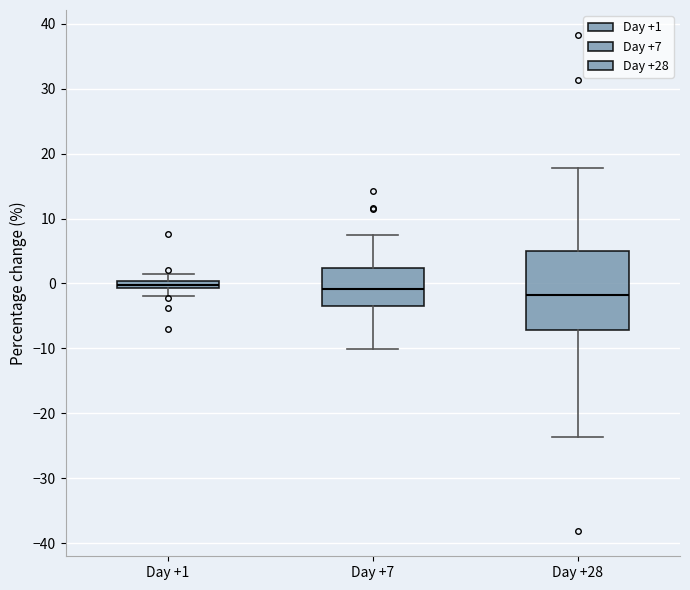

Where is the lower edge of the box for Day +1 on the y-axis? The values are not printed on the chart, so give them approximately, as read against the axis.

-1